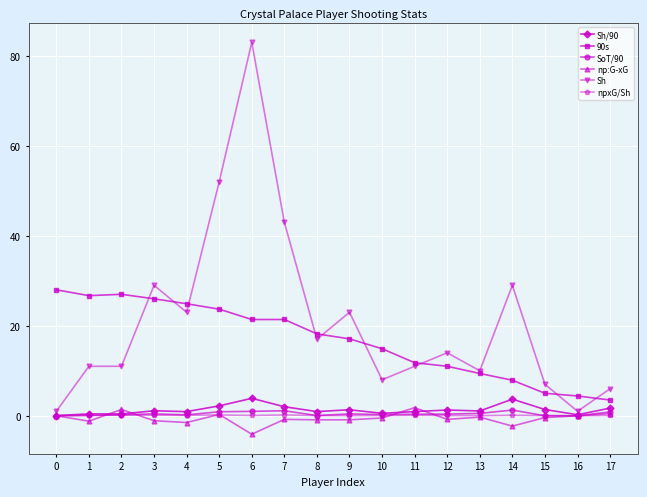

Which series has the widest spread of values?

Sh